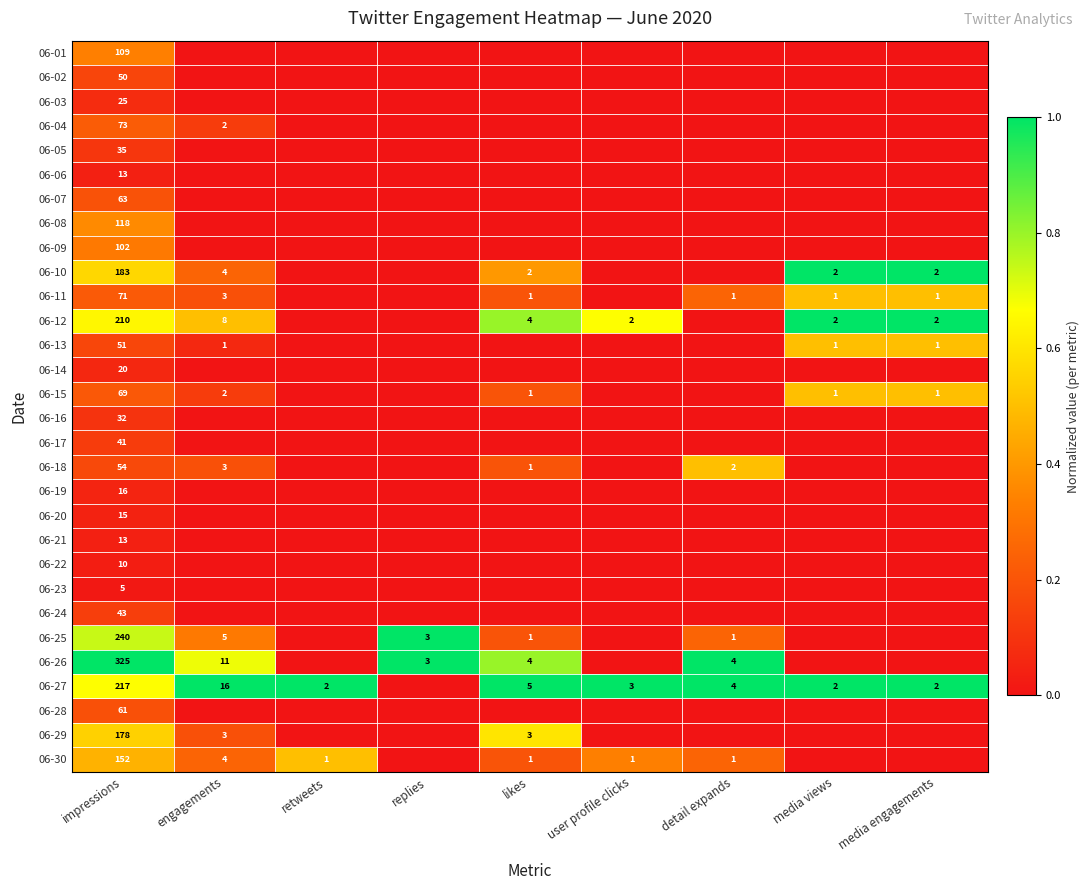

Is it true that 06-29 equals 3 at engagements?

True